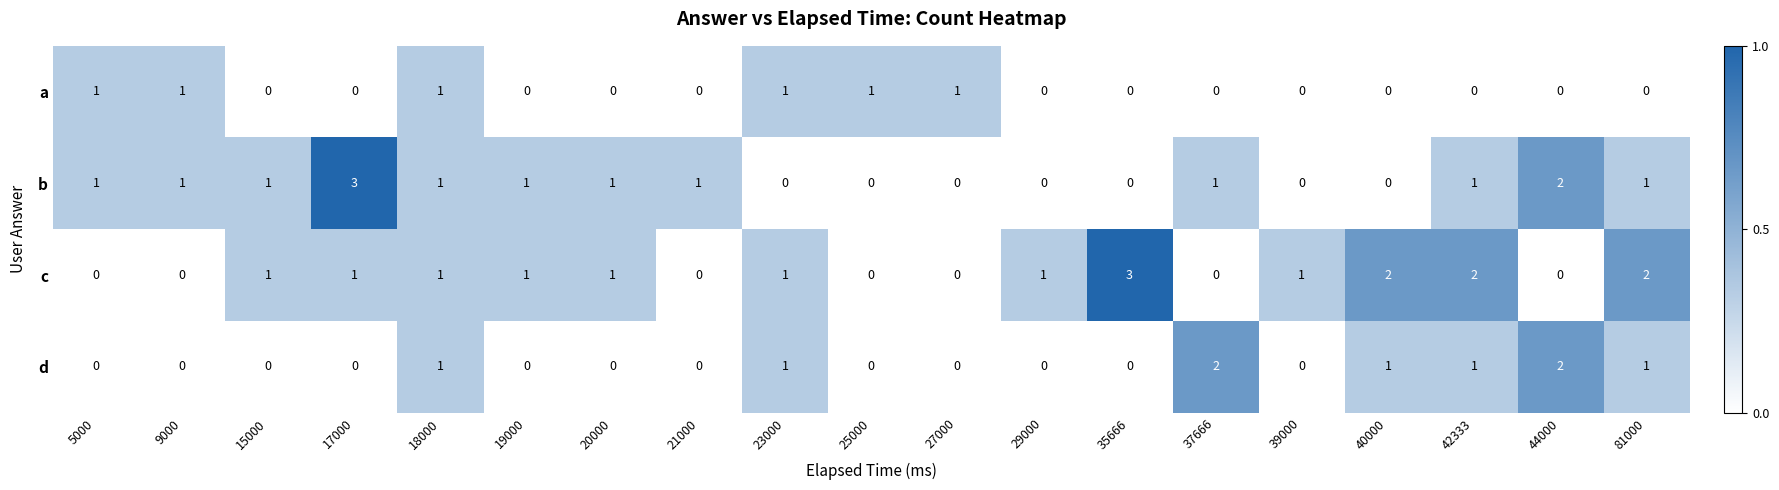

Rank the series by their average value, from lowest to highest.

a, d, b, c